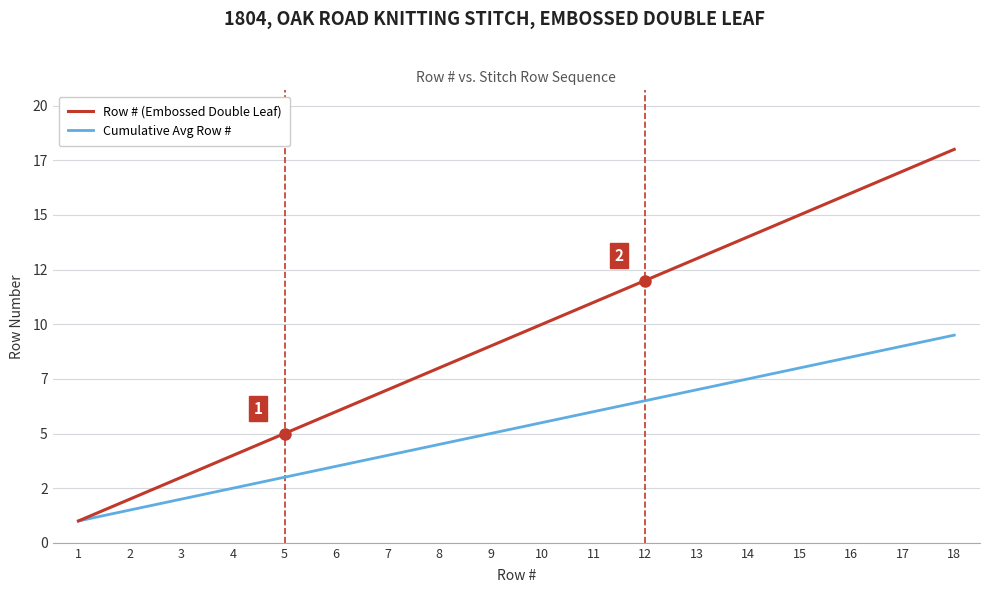

What is the sum of the Cumulative Avg Row # values at 2 and 1?

2.5